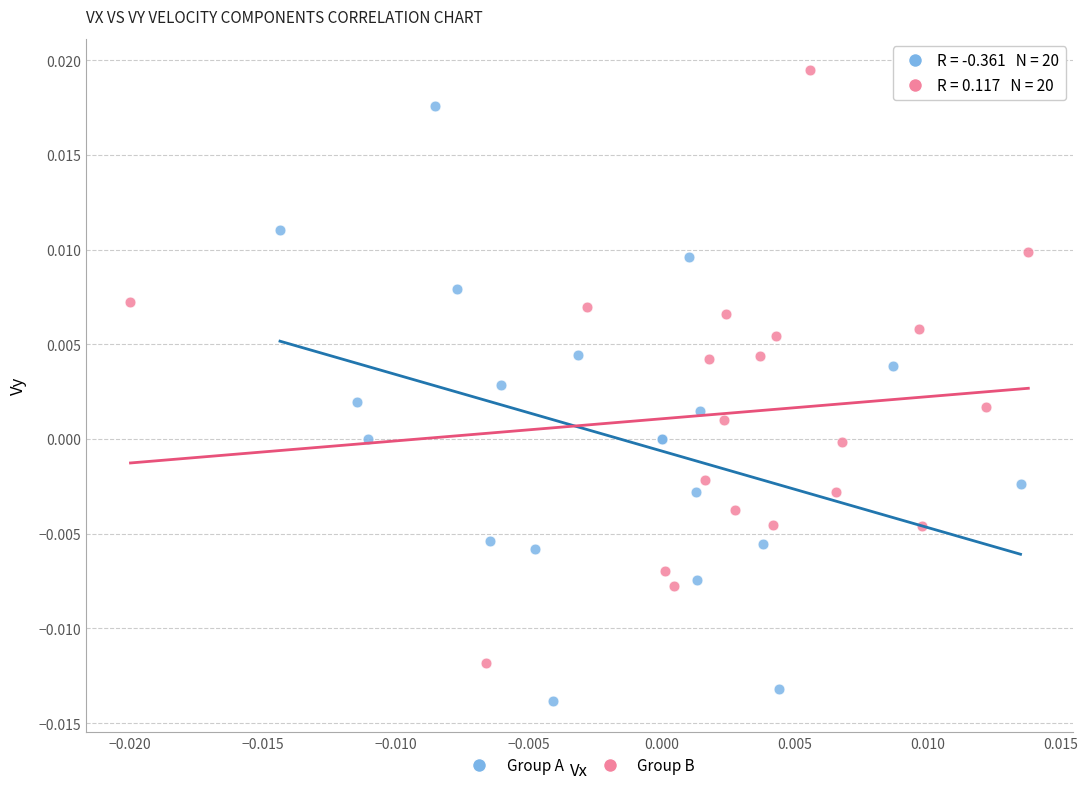

What are all the series names shown in the legend?

Group A, Group B